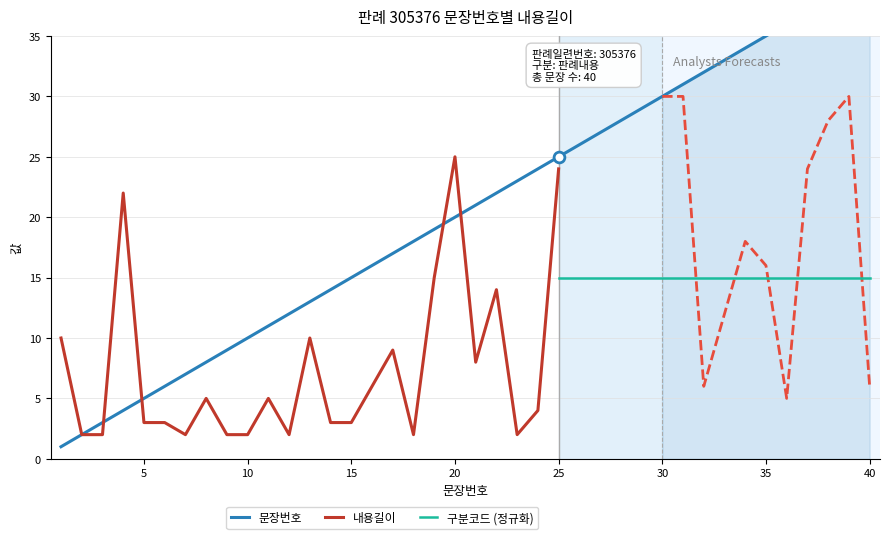

Which series has the largest total across all categories?

문장번호